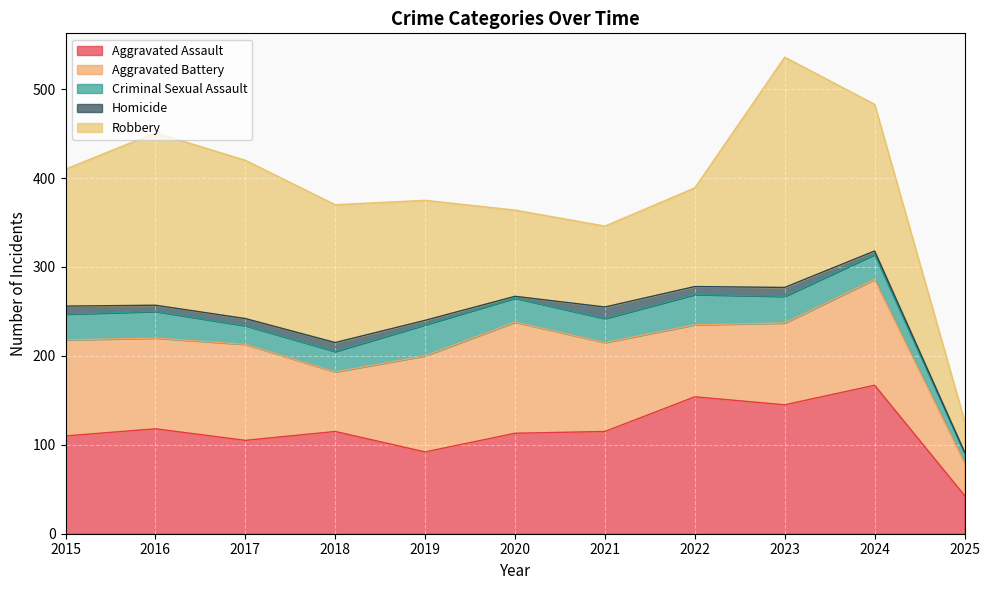

The Aggravated Battery series shows 125 at 2020. True or false?

True